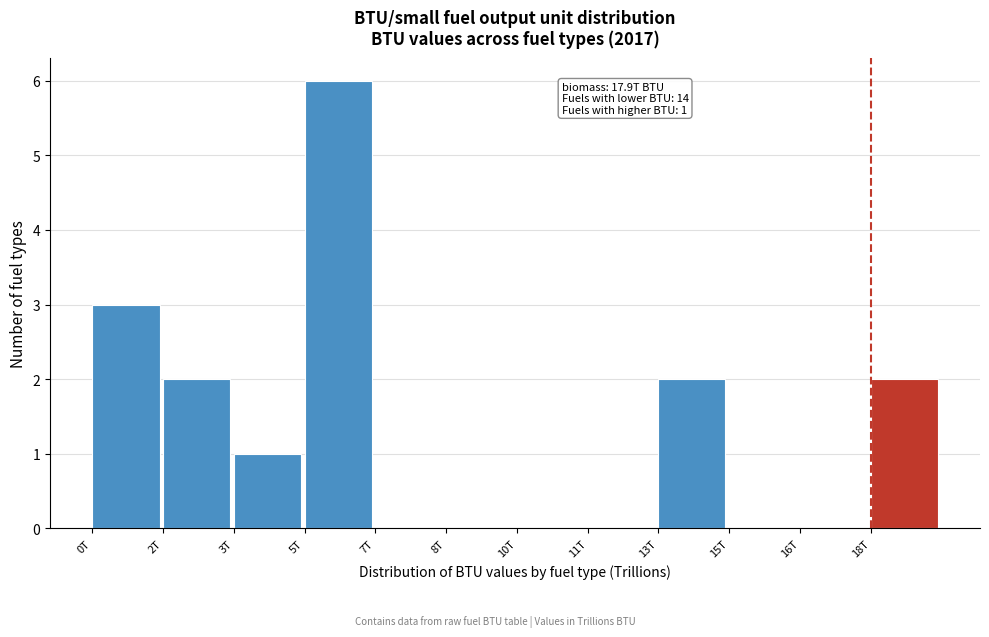

Reading left to right, extract all data points from this chart.

0T=3	2T=2	3T=1	5T=6	7T=0	8T=0	10T=0	11T=0	13T=2	15T=0	16T=0	18T=2